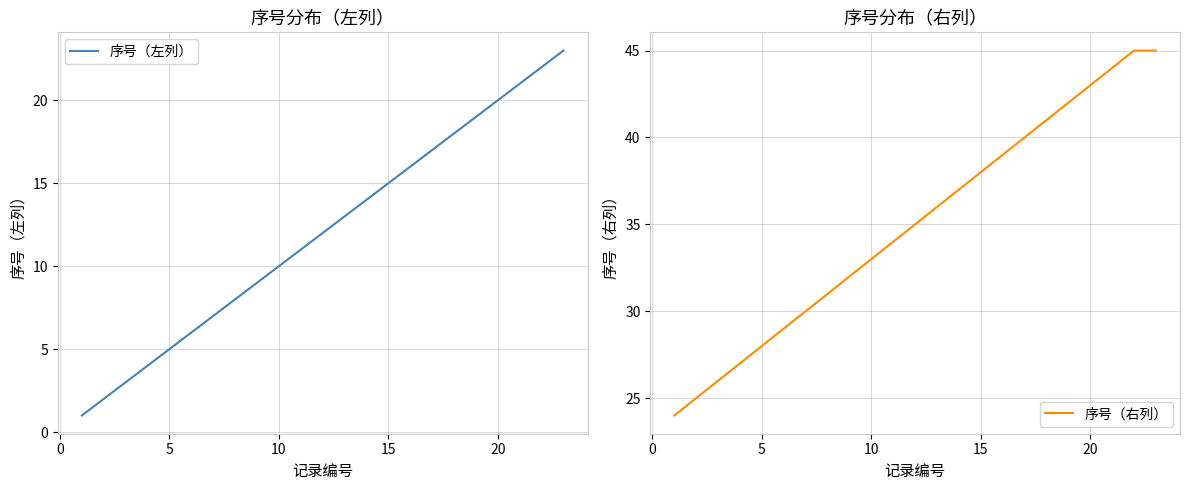

True or false: 序号（左列） has more than 1 points higher than both neighbors.

False